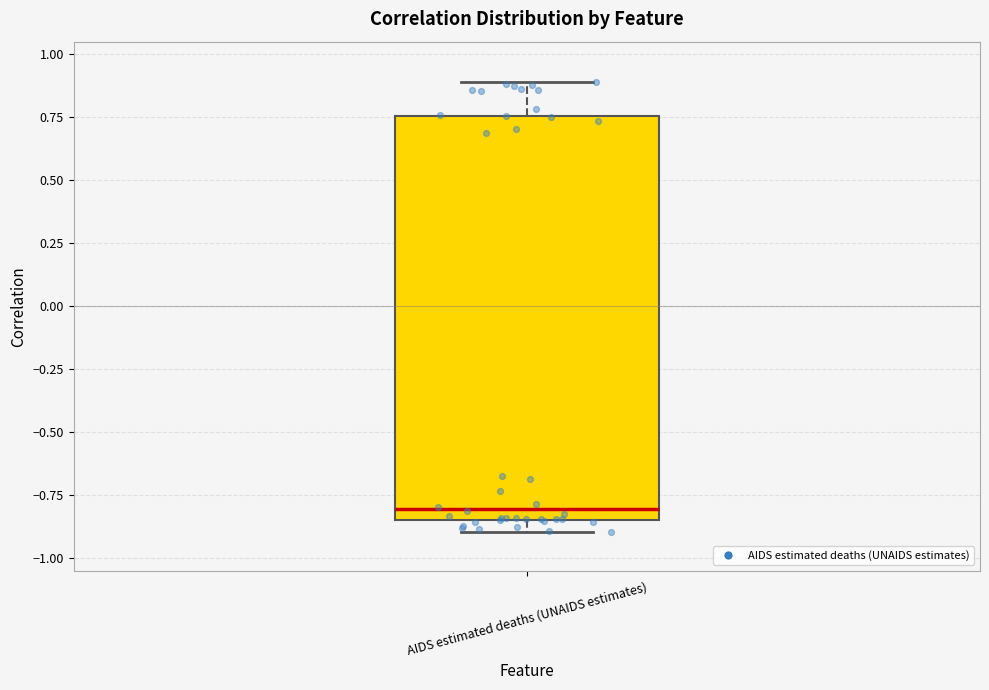

Transcribe this box plot: give where the median line is, the range the box spans, and where the two whiskers end, as read against the y-axis. The values are not printed on the chart, so give them approximately, as read against the axis.

median -0.80, box -0.85 to 0.75, whiskers -0.90 to 0.90